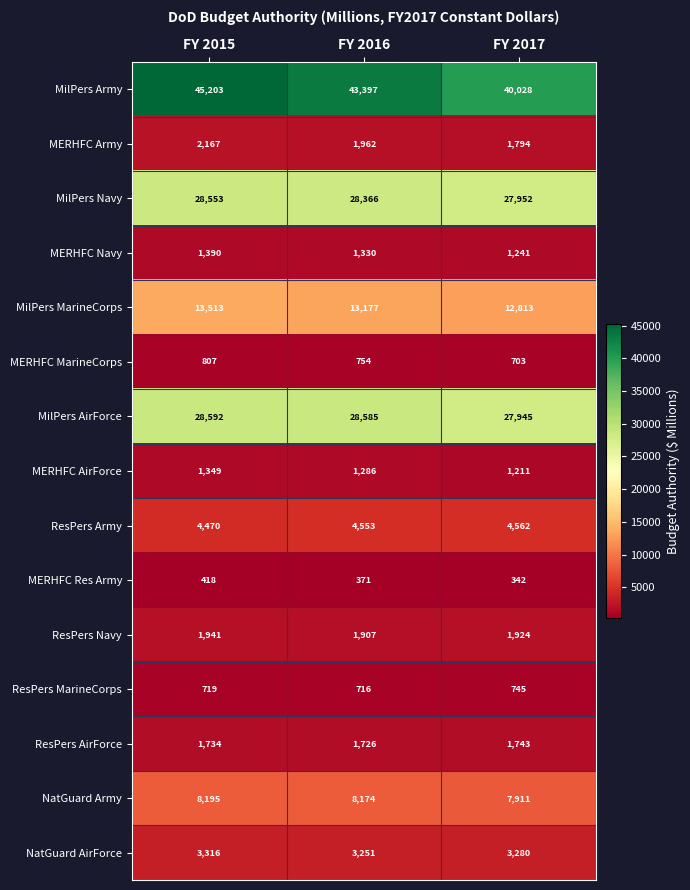

The MERHFC Army series shows 2167 at FY 2015. True or false?

True